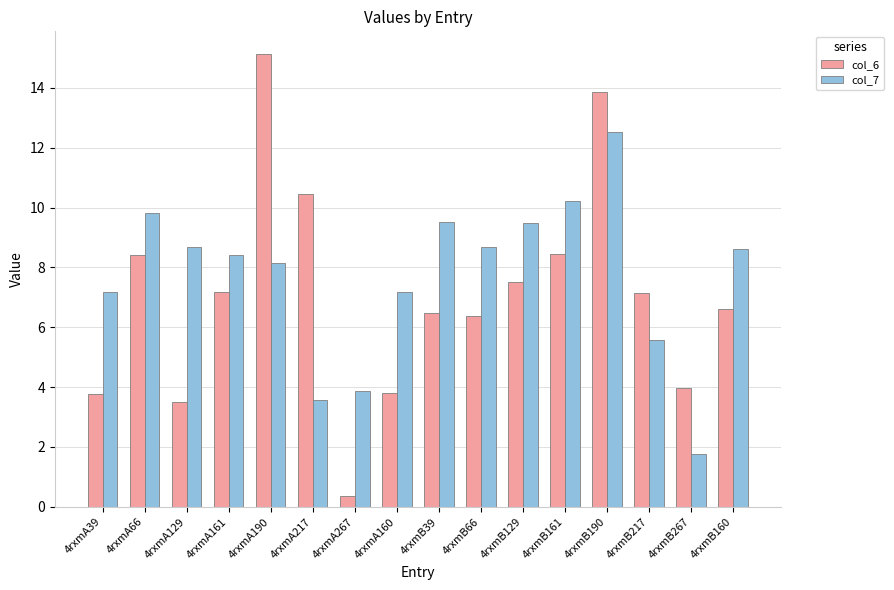

What is the total value across all series at 4rxmB39?

16.0